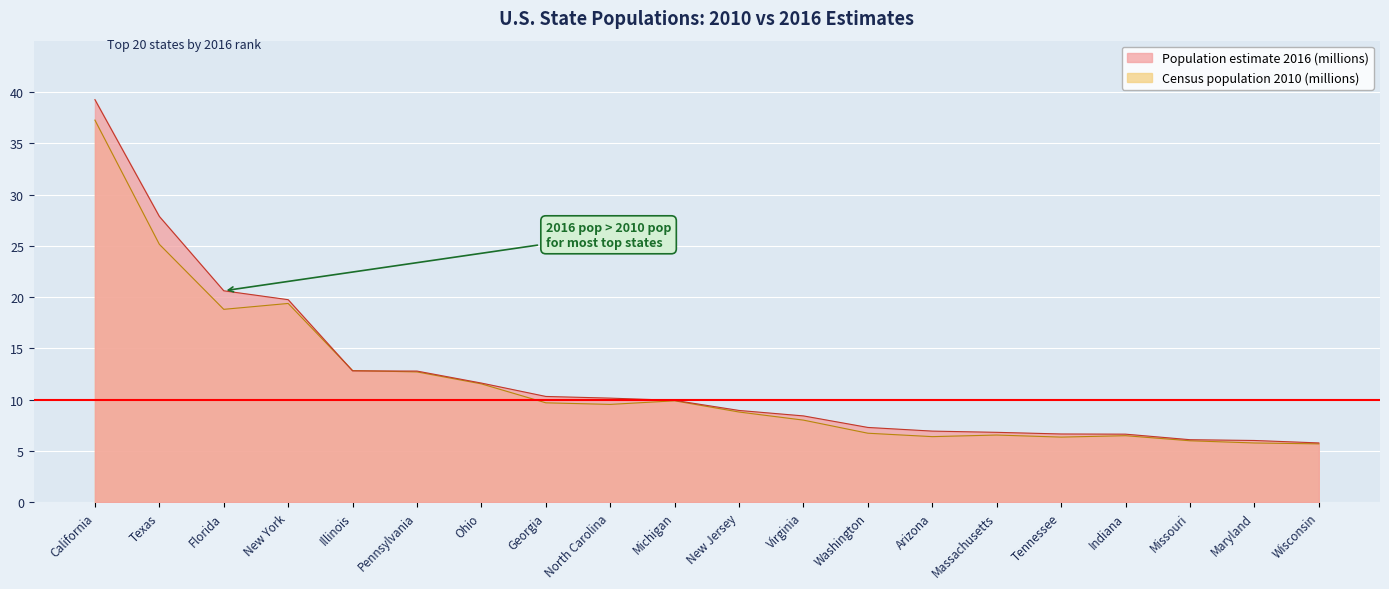

Which series changed the most between California and Maryland?

Population estimate 2016 (millions)